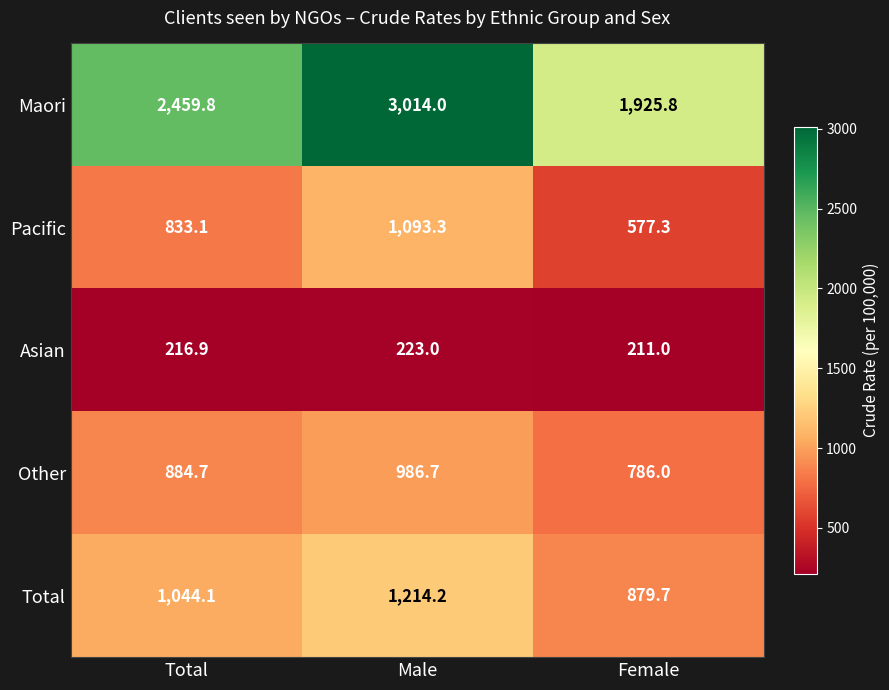

What is the average value of the Asian series?

217.0